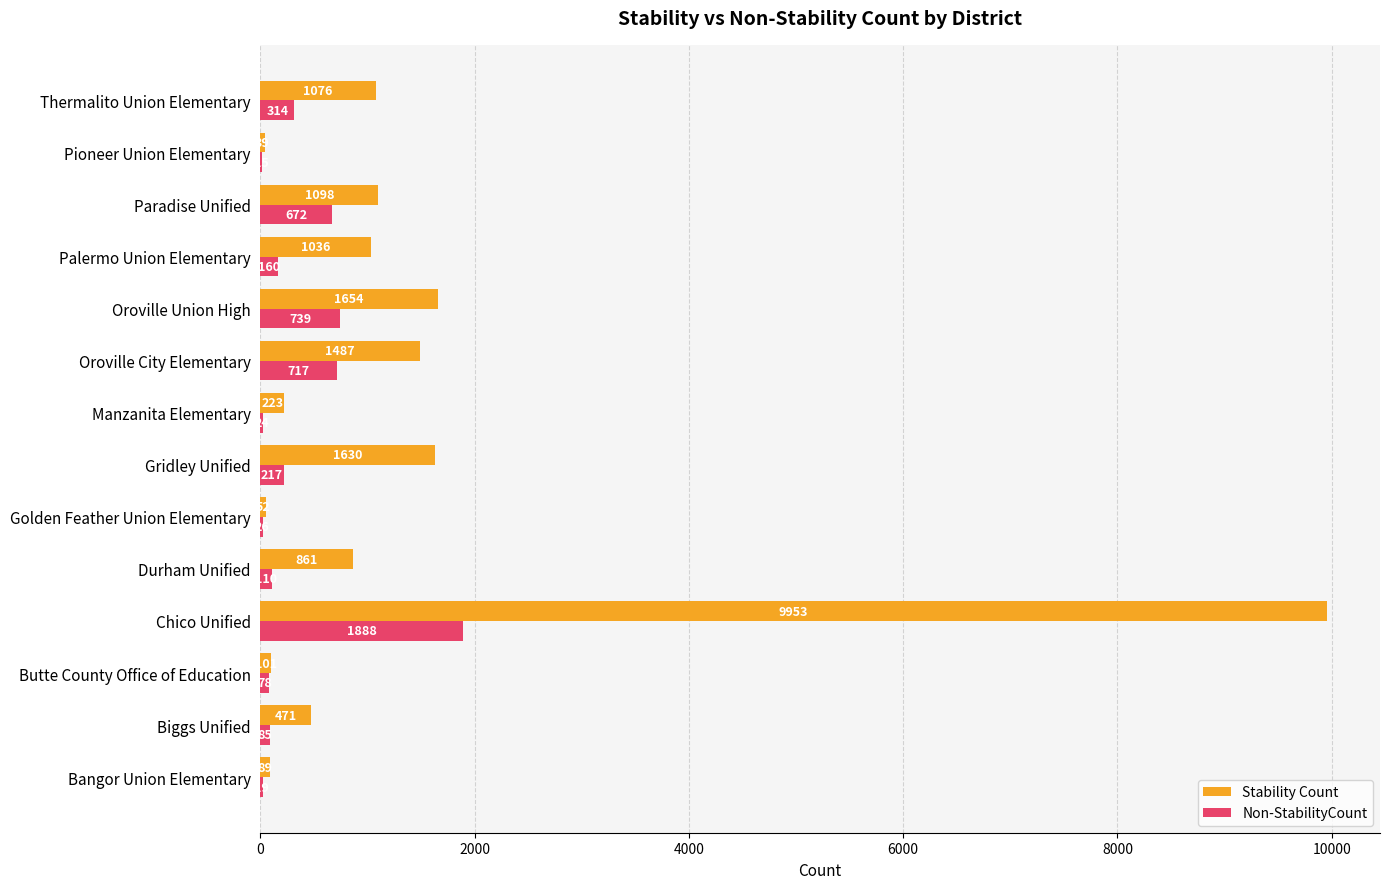

At which label is Stability Count closest to 4996?

Oroville Union High